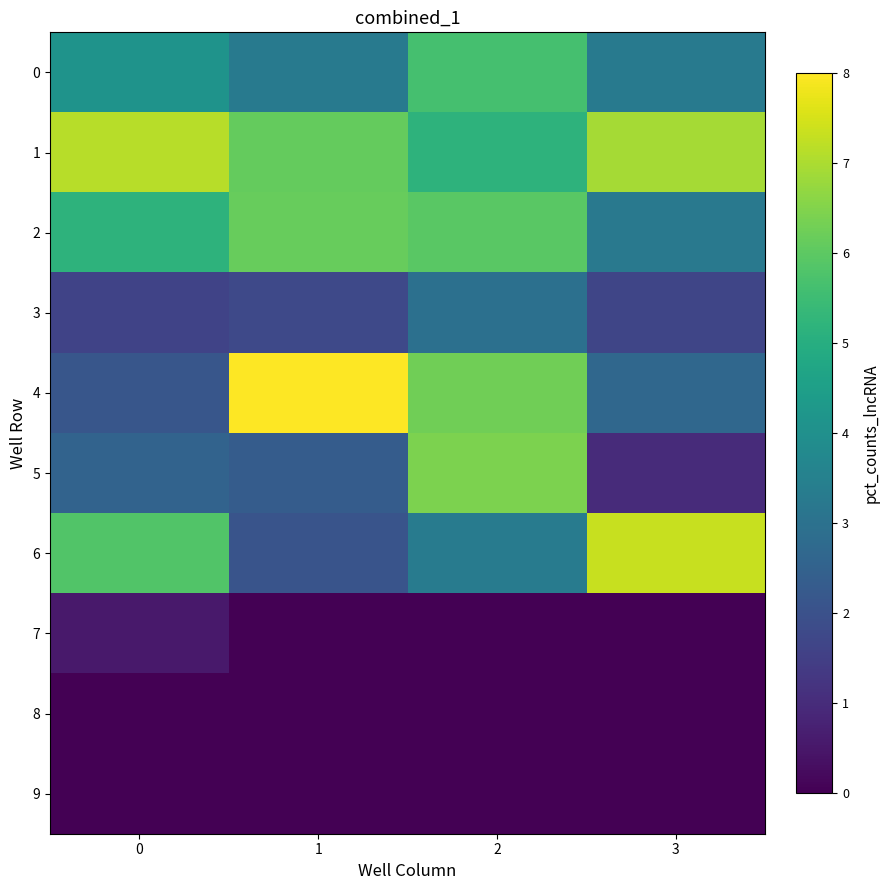

Reading left to right, what are all the values shown in this chart?

0: 0=4.1	1=3.3	2=5.6	3=3.3
1: 0=7.2	1=6.1	2=5.2	3=6.9
2: 0=5.2	1=6.1	2=6.0	3=3.2
3: 0=1.6	1=1.8	2=3.0	3=1.7
4: 0=2.1	1=8.0	2=6.3	3=2.7
5: 0=2.6	1=2.3	2=6.4	3=1.0
6: 0=5.8	1=2.1	2=3.3	3=7.3
7: 0=0.6	1=0.0	2=0.0	3=0.0
8: 0=0.0	1=0.0	2=0.0	3=0.0
9: 0=0.0	1=0.0	2=0.0	3=0.0